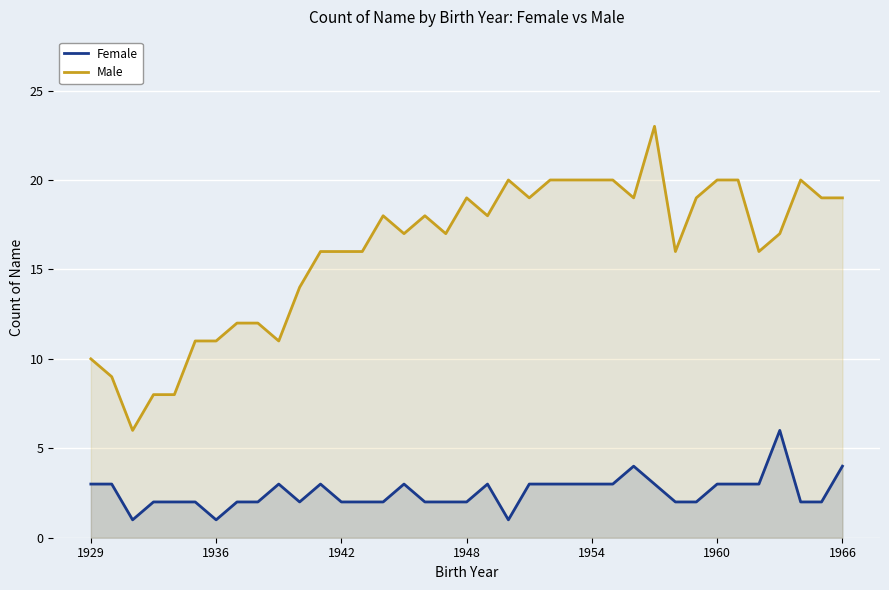

What is the difference between the Male values at 25 and 13?

4